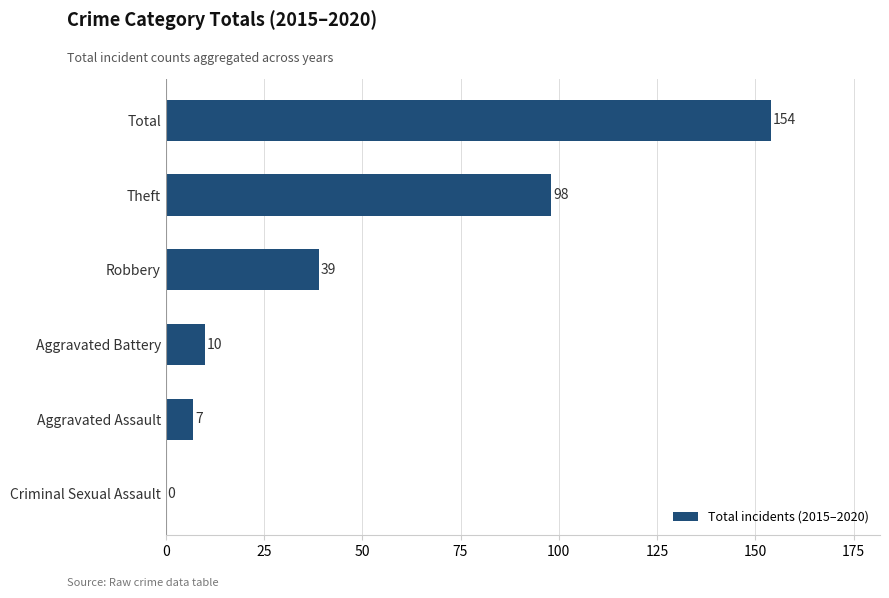

Are the bars grouped side by side (vs. stacked)?

No